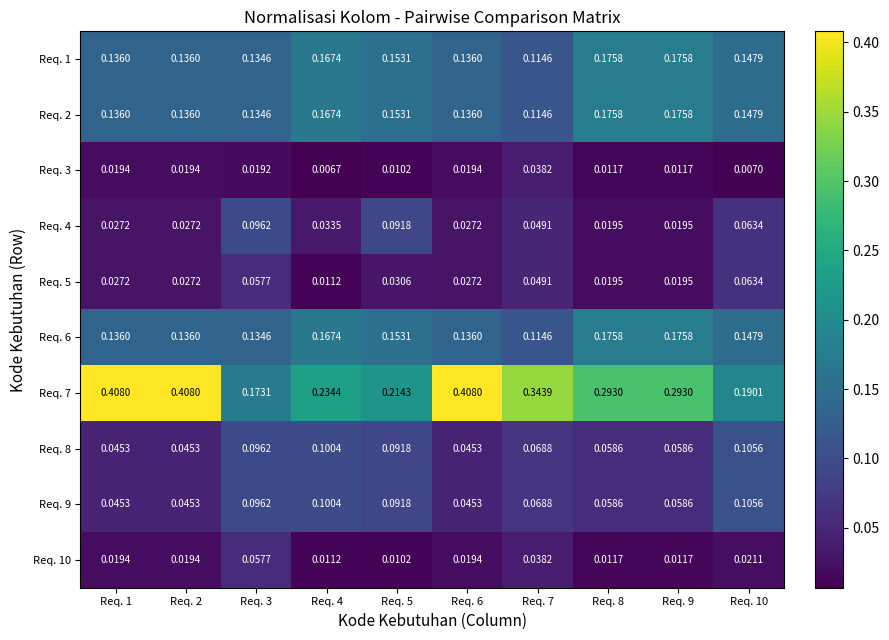

Which category has the lowest value across all series?

Req. 4